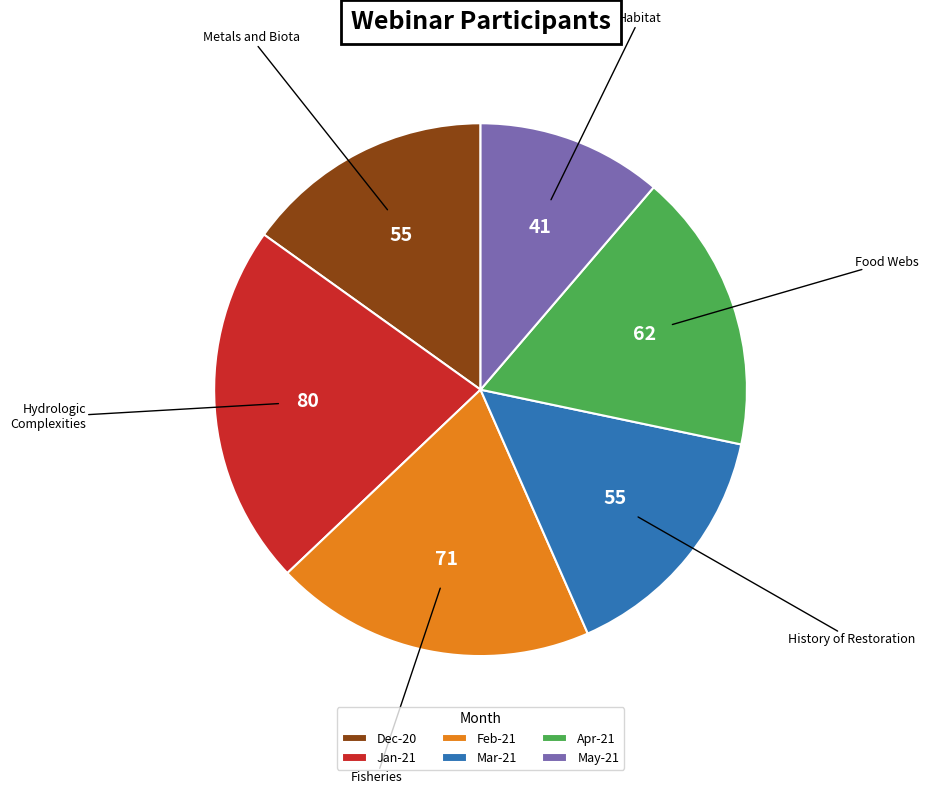

How many segments does this pie chart have?

6